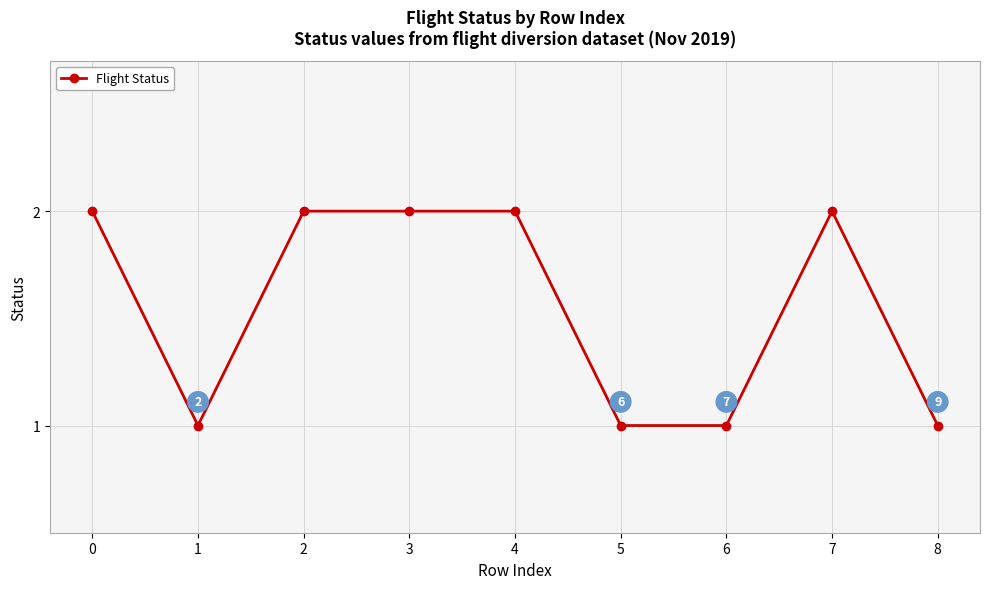

What is the greatest value displayed?

2